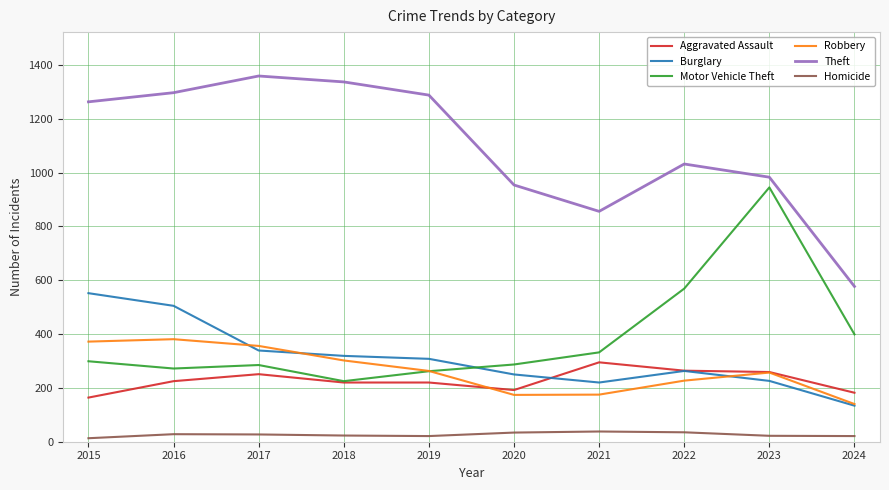

True or false: Theft and Robbery intersect in this chart.

False